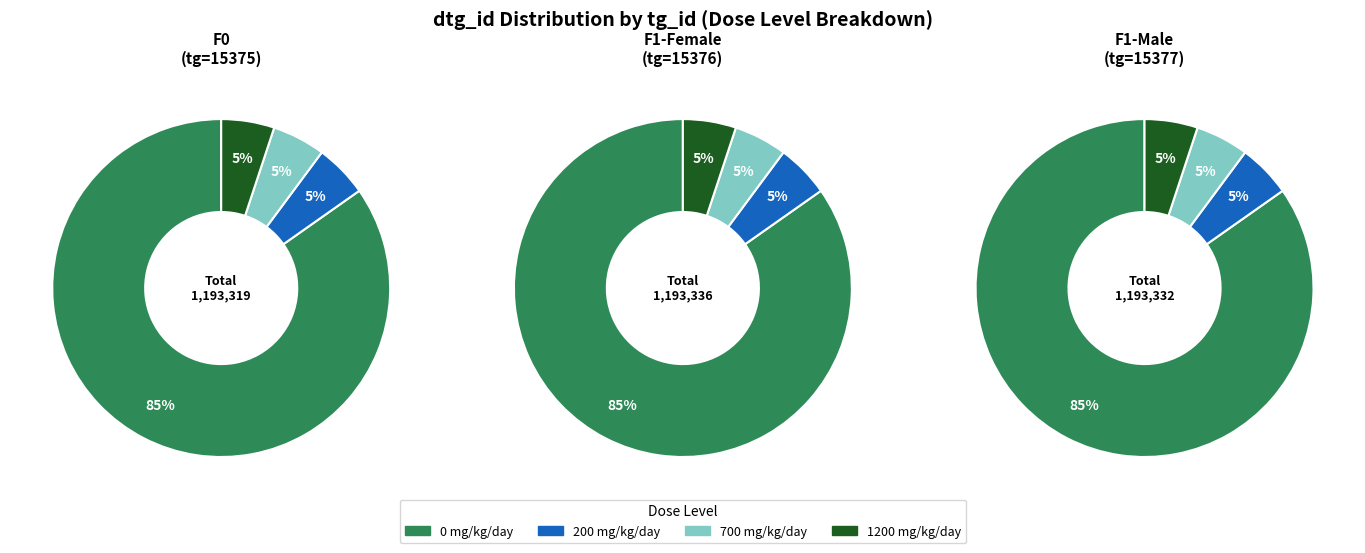

Which series has the widest spread of values?

F0 (tg=15375)